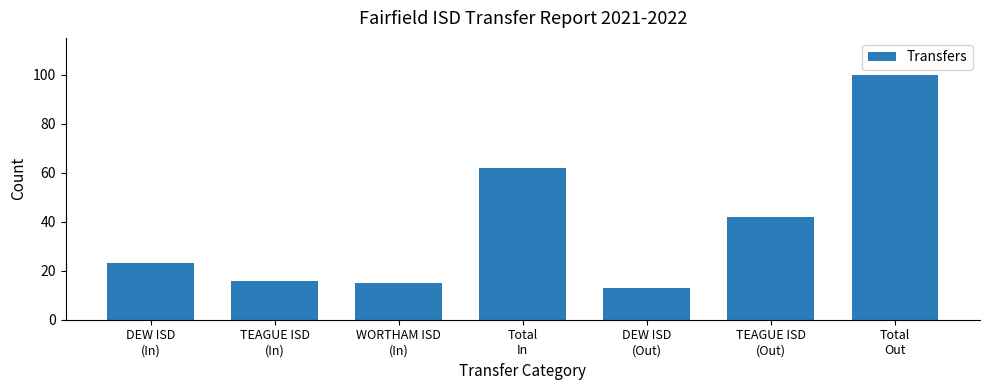

List the labels in order of value, smallest first.

DEW ISD
(Out), WORTHAM ISD
(In), TEAGUE ISD
(In), DEW ISD
(In), TEAGUE ISD
(Out), Total
In, Total
Out